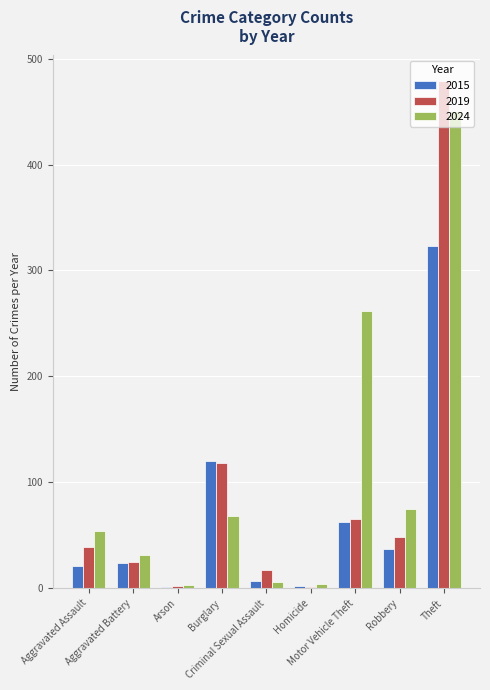

At which label is 2019 closest to 240?

Burglary